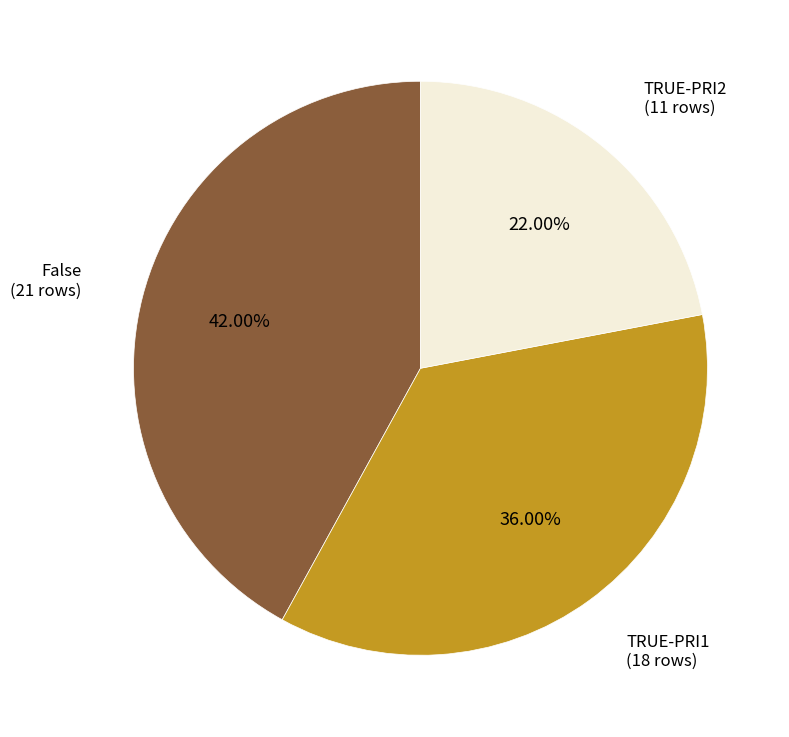

Does any single category account for the majority?

No